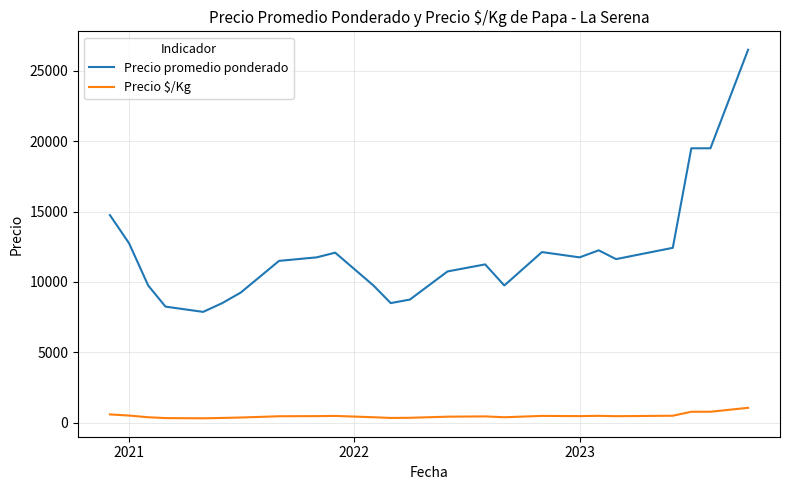

Count the number of categories in the chart.

24